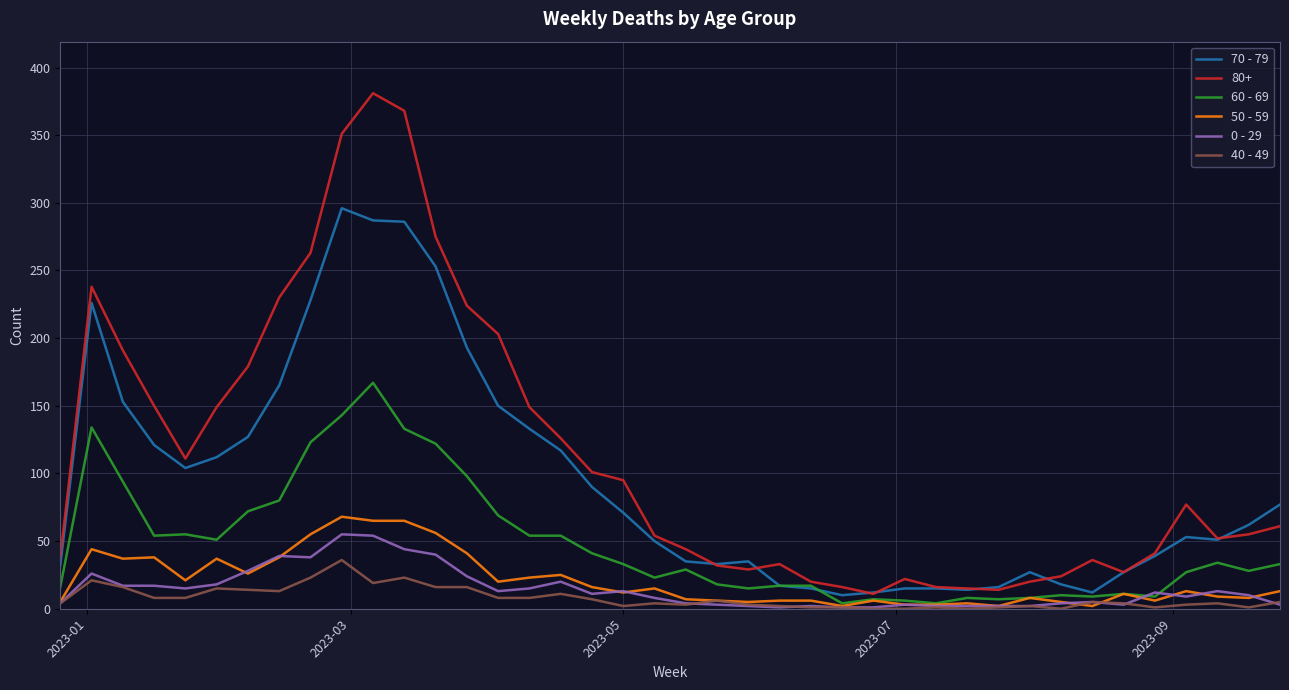

Which series has the largest total across all categories?

80+